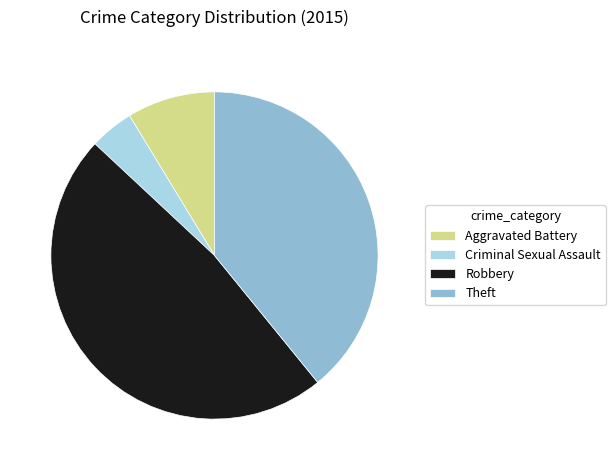

Which category has the biggest portion of the pie?

Robbery